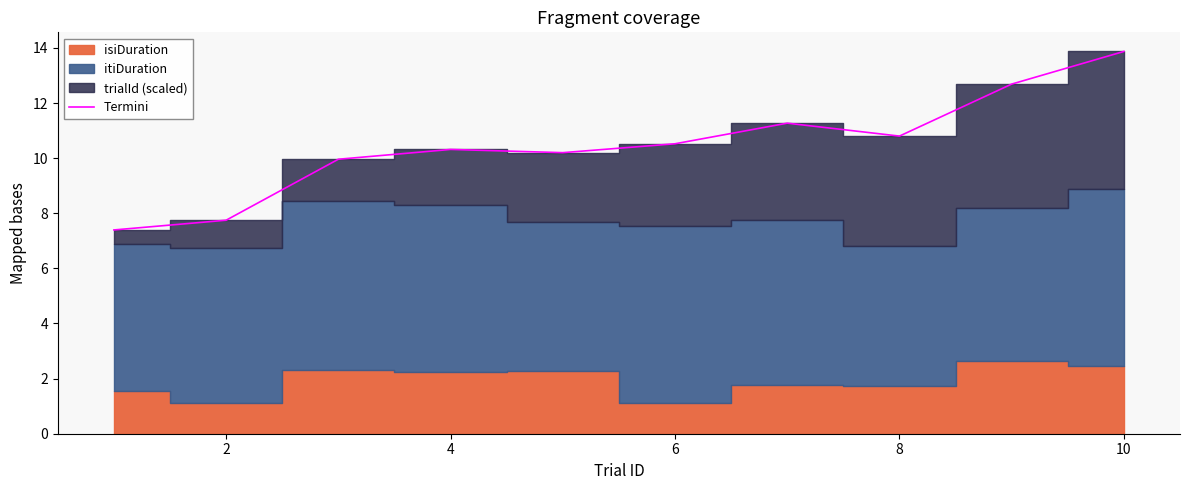

What is the sum of all values?

104.8